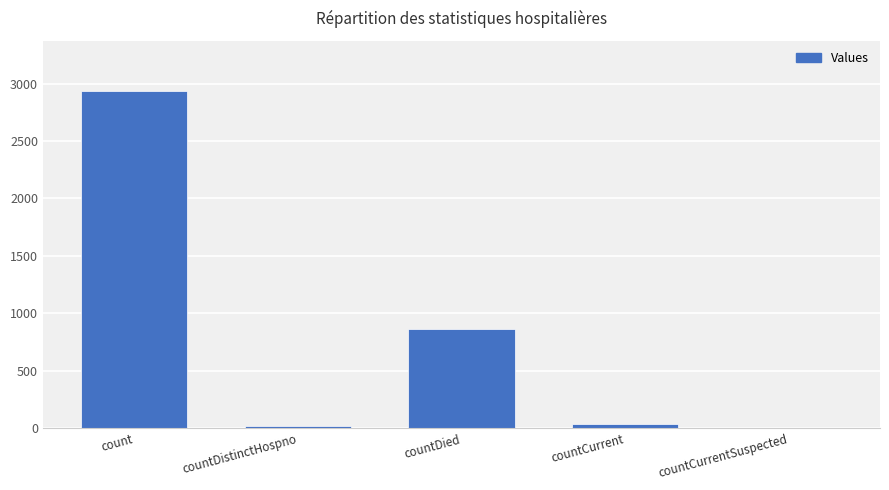

Reading left to right, transcribe all the data shown in this chart.

2933	19	867	35	0